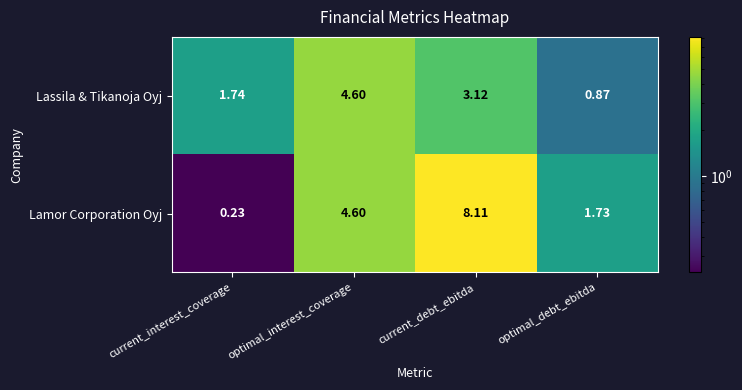

Which series has the largest range (max minus min)?

Lamor Corporation Oyj